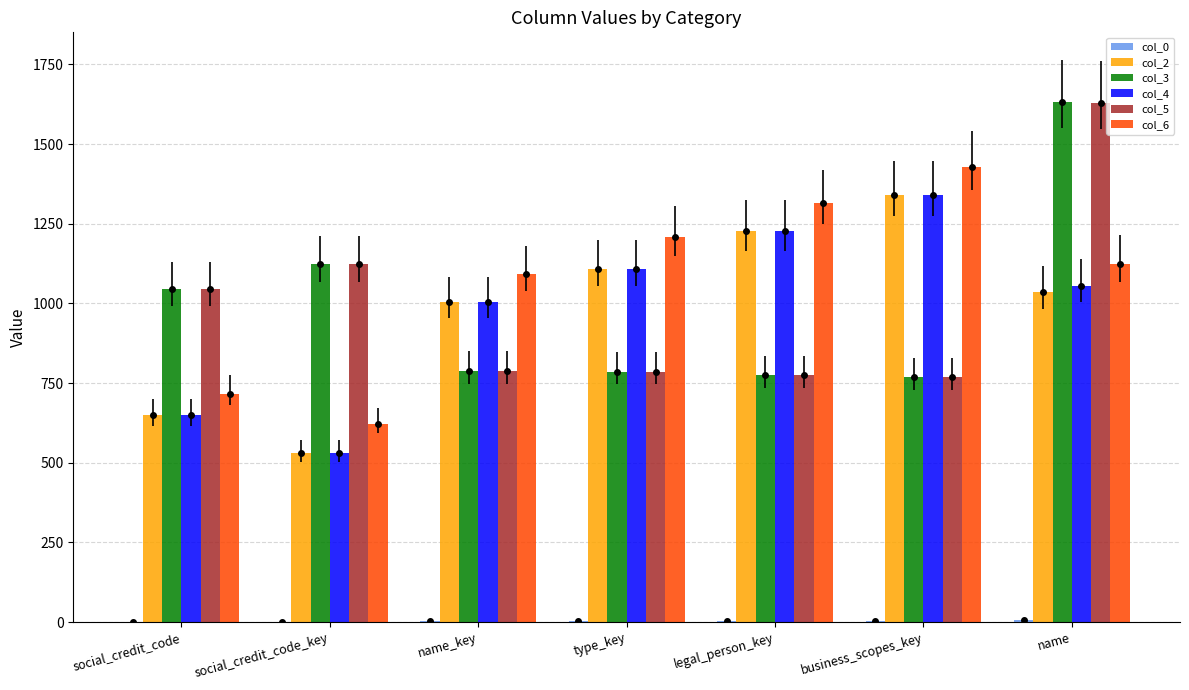

Which label corresponds to the largest value in the chart?

name